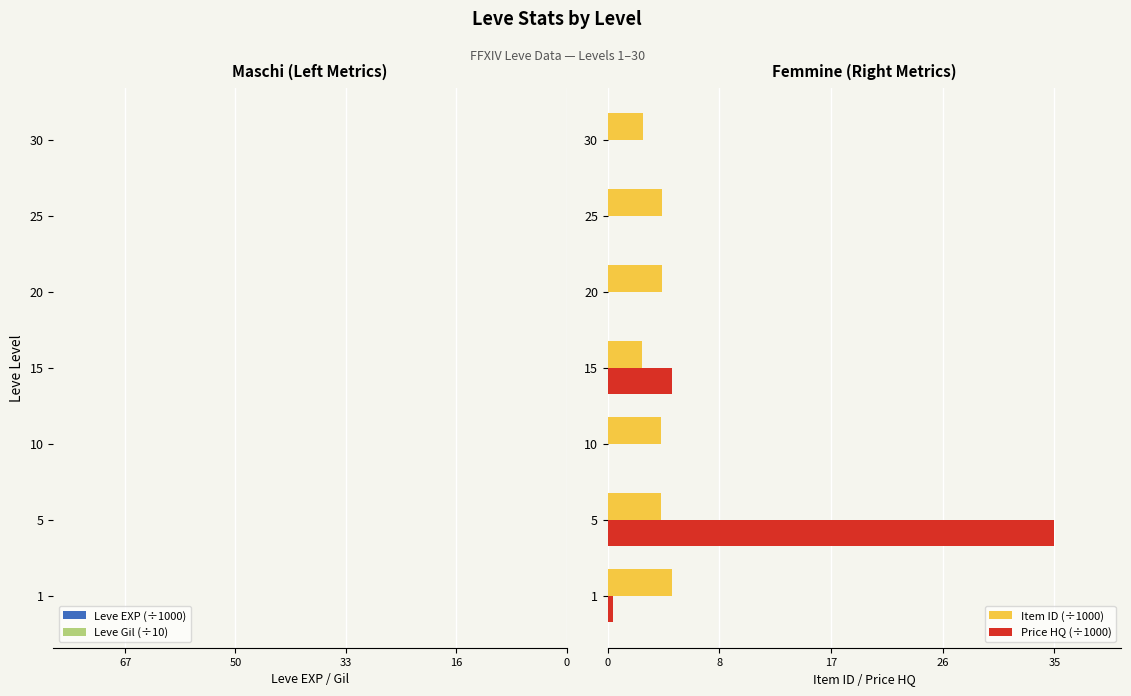

Reading left to right, what are all the values shown in this chart?

Leve EXP (÷1000): -0.6	-3.6	-10.0	-24.8	-21.6	-36.4	-67.7
Leve Gil (÷10): -11.3	-13.9	-29.3	-52.9	-29.0	-48.5	-46.3
Item ID (÷1000): 5.1	4.2	4.2	2.7	4.2	4.2	2.7
Price HQ (÷1000): 0.4	35.0	0.0	5.1	0.0	0.0	0.0